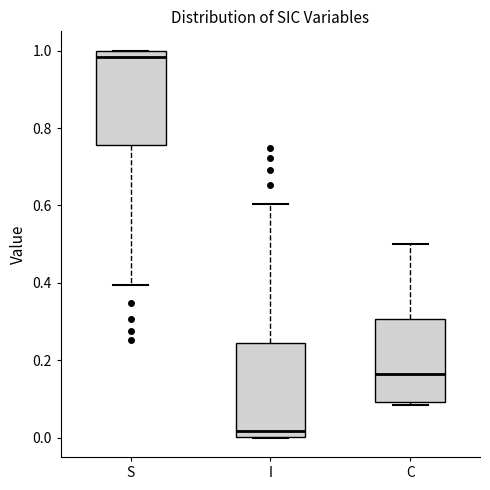

Reading left to right, read every box against the y-axis: the position of its median line, the range the box covers, and the ends of its whiskers. The values are not printed on the chart, so give them approximately, as read against the axis.

S: median 0.98, box 0.76 to 1.00, whiskers 0.40 to 1.00
I: median 0.02, box 0.00 to 0.24, whiskers 0.00 to 0.60
C: median 0.16, box 0.10 to 0.30, whiskers 0.08 to 0.50